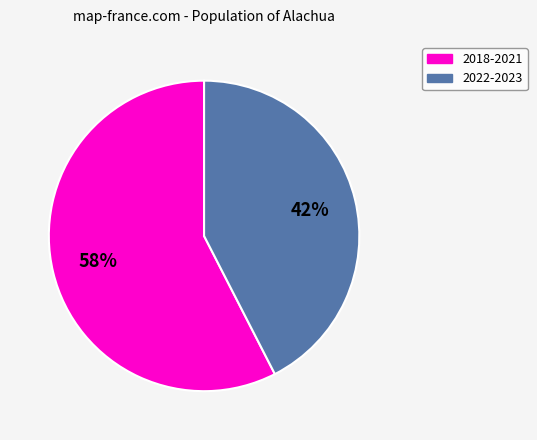

To the nearest percent, what is the average slice percentage?

50%